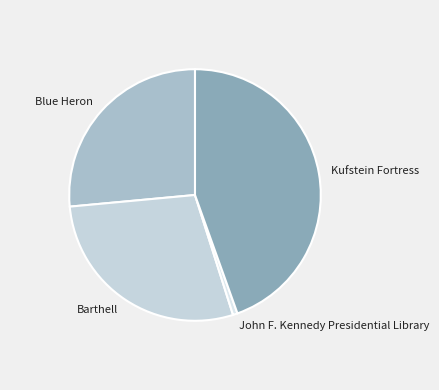

Combined, do Kufstein Fortress and John F. Kennedy Presidential Library account for over 50%?

No